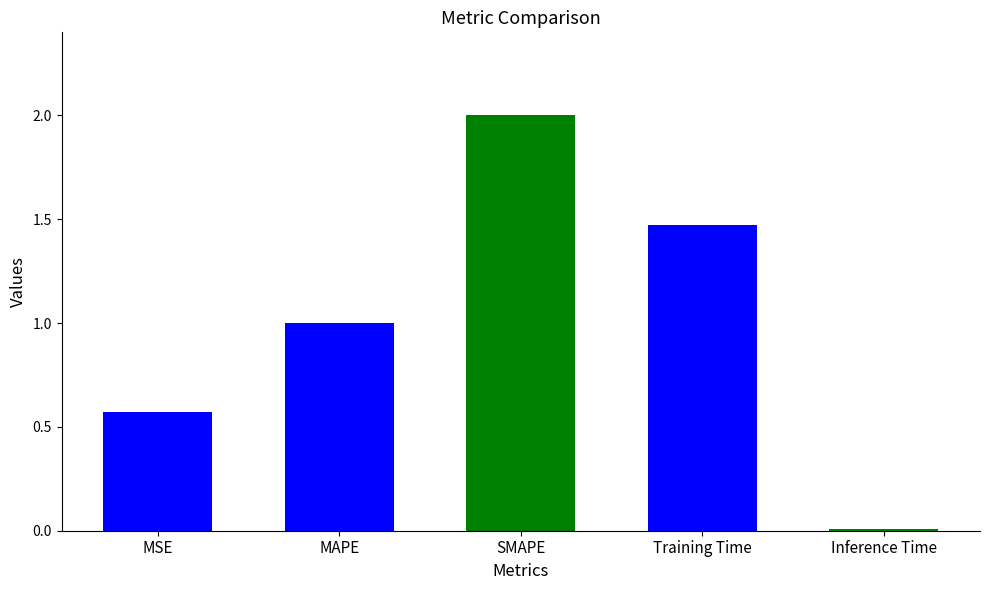

What is the average value?

1.0